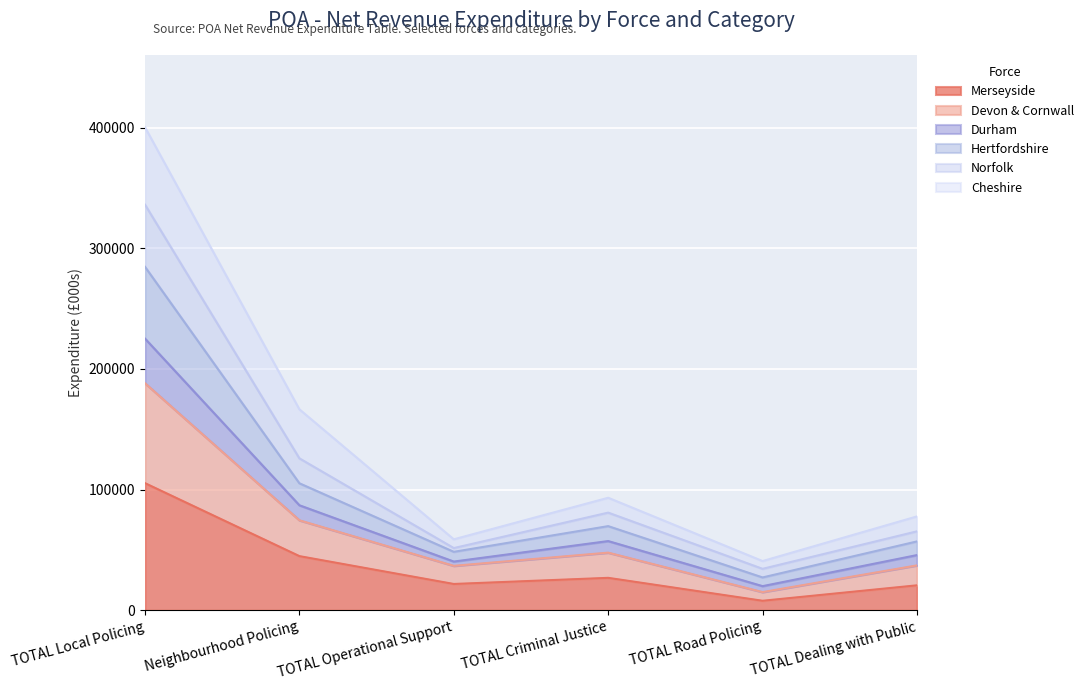

What is the total value across all series at TOTAL Local Policing?

400277